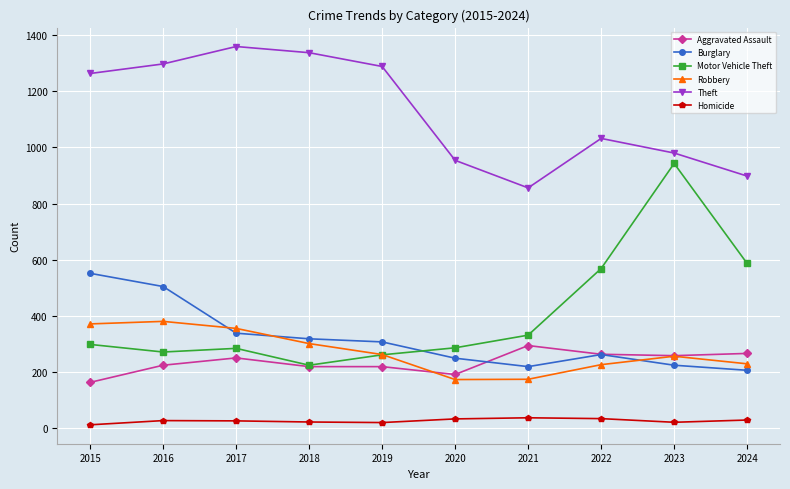

Read the Robbery value at 2018, to the nearest 50.

300